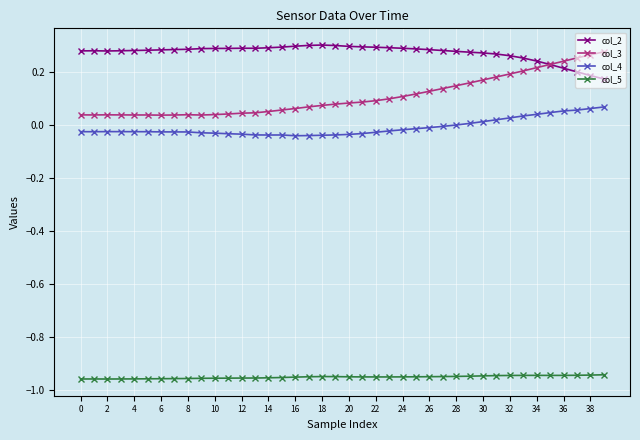

True or false: col_5 and col_3 cross at least once.

False